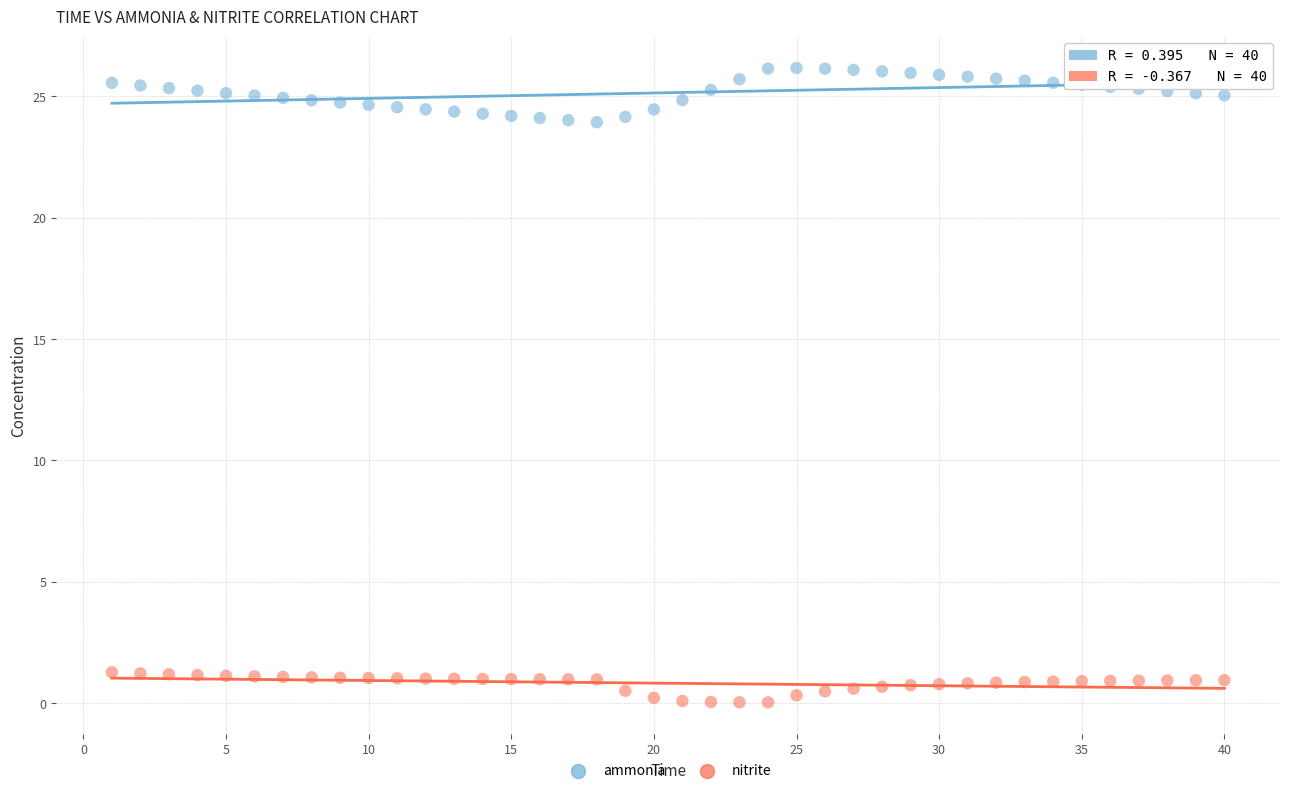

Which series has the largest Y range (max minus min)?

ammonia